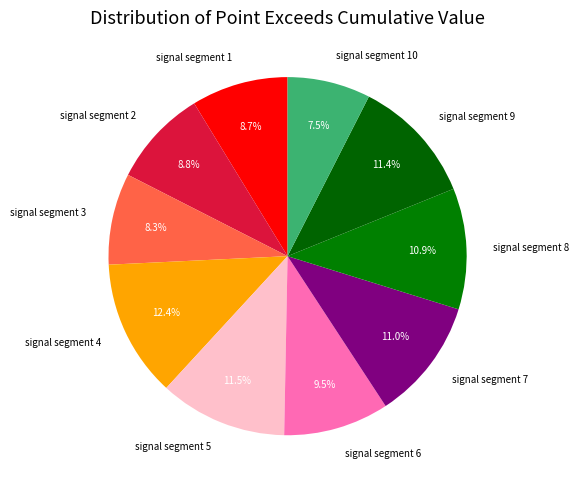

To the nearest percent, what portion does signal segment 4 represent?

12%